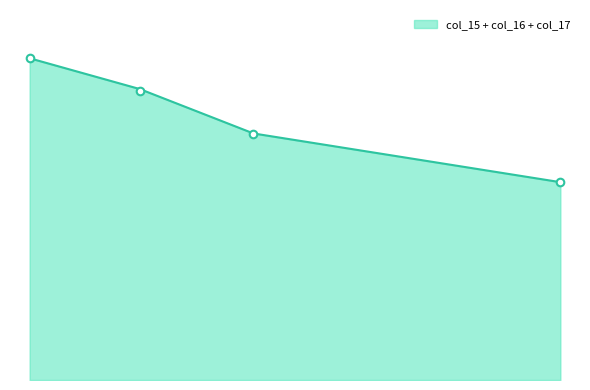

At how many categories does at least one series exceed 0?

4